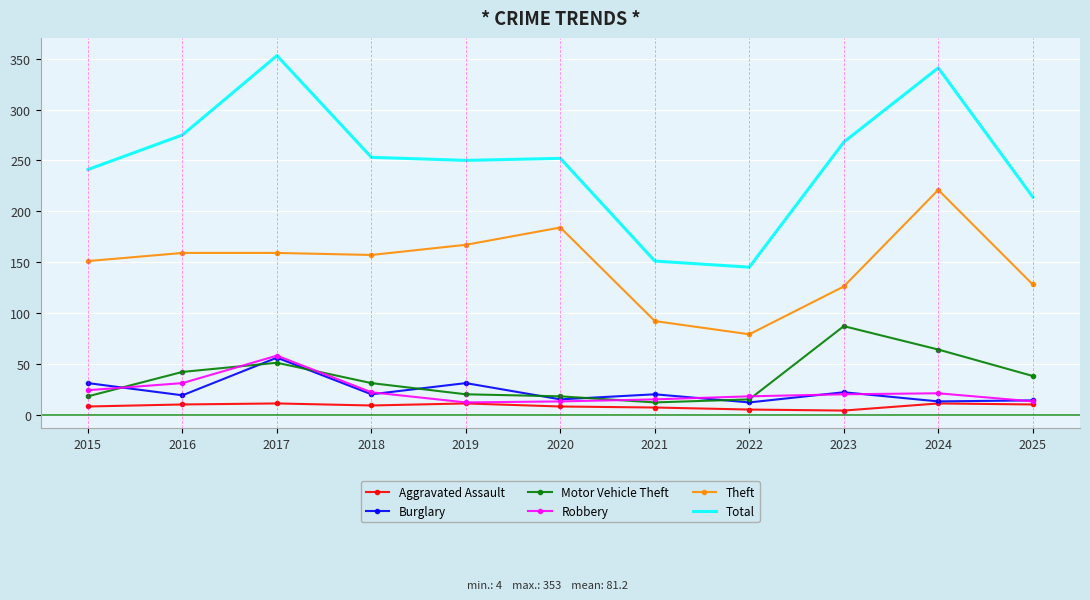

Is it true that Theft equals 79 at 2022?

True